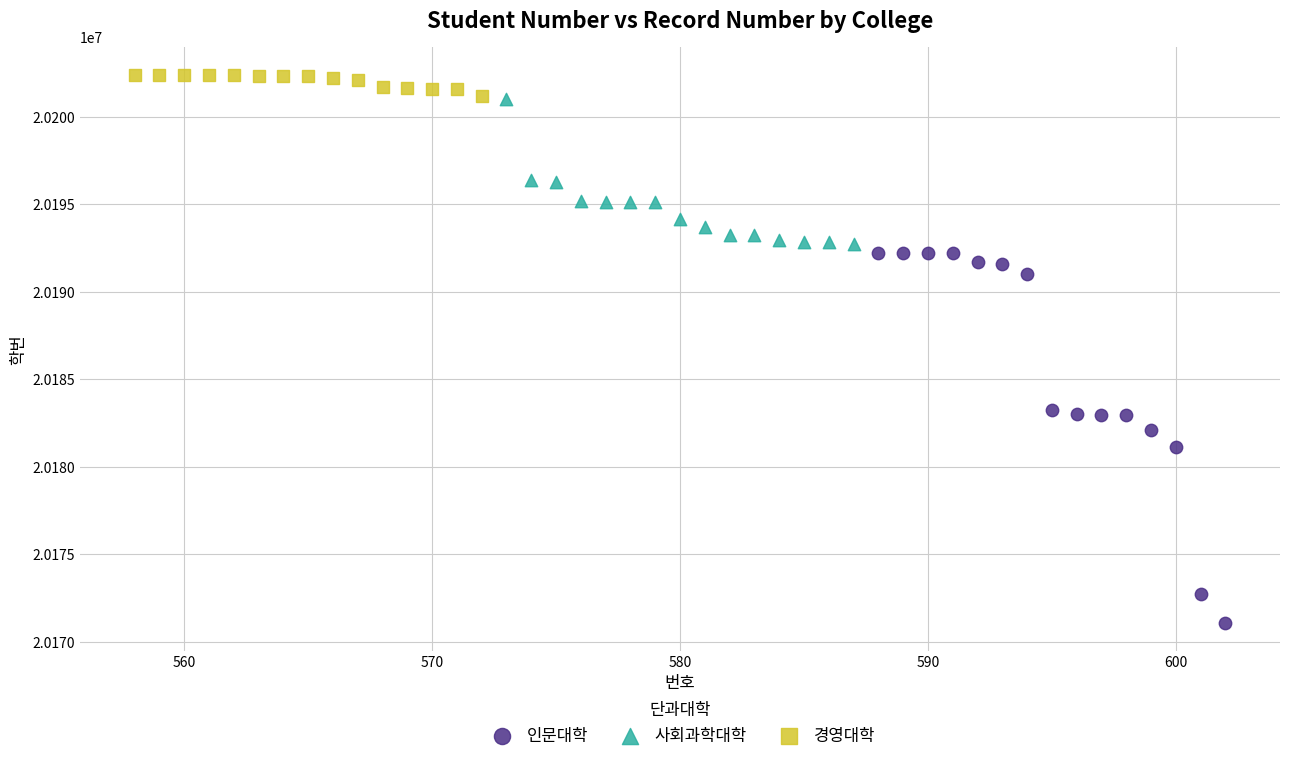

Which series reaches the maximum Y coordinate?

경영대학